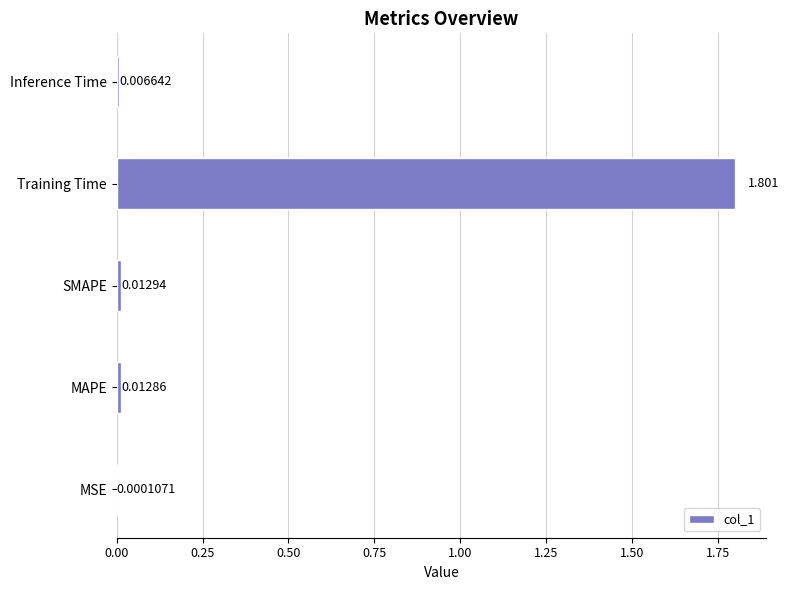

Which has a higher value, MAPE or SMAPE?

SMAPE